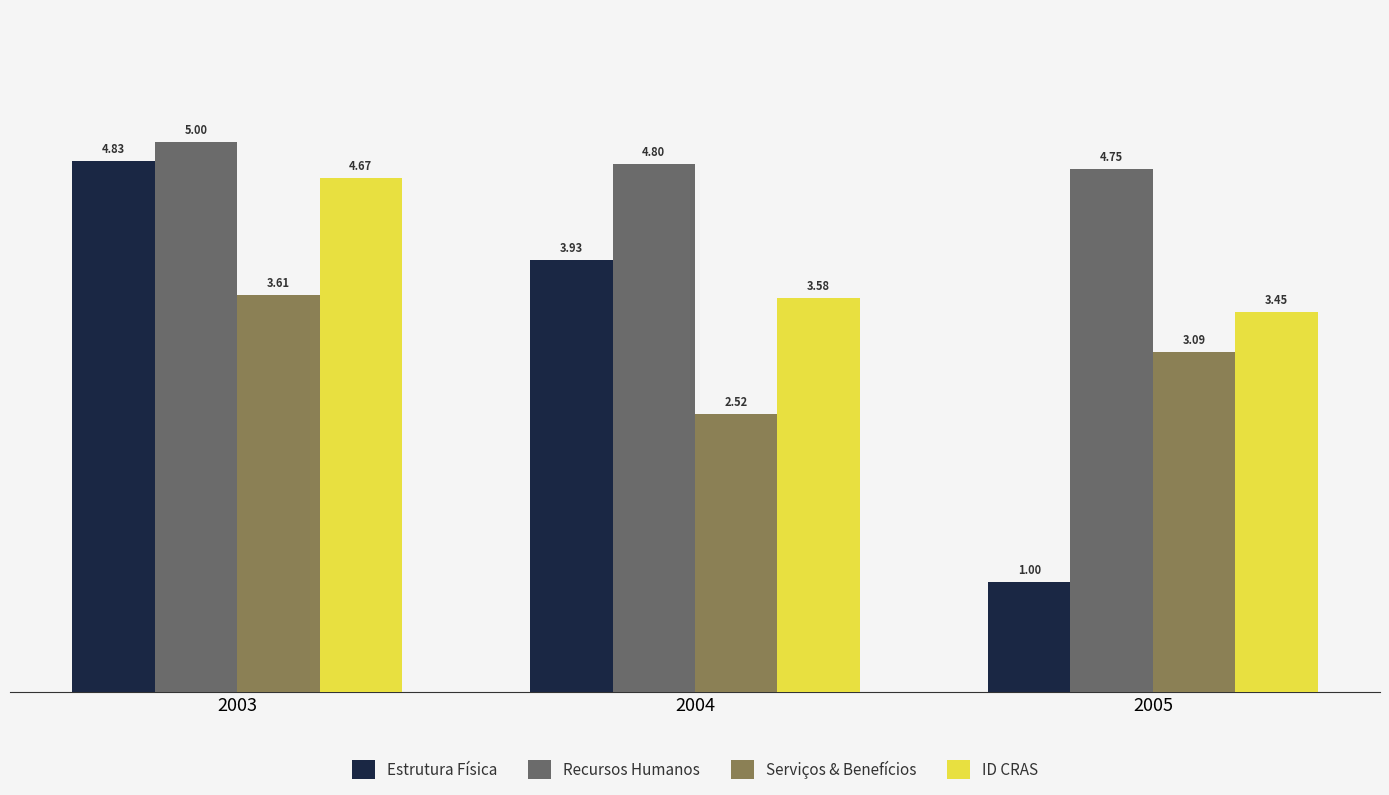

What is the difference between the maximum and minimum values in the Estrutura Física series?

3.8